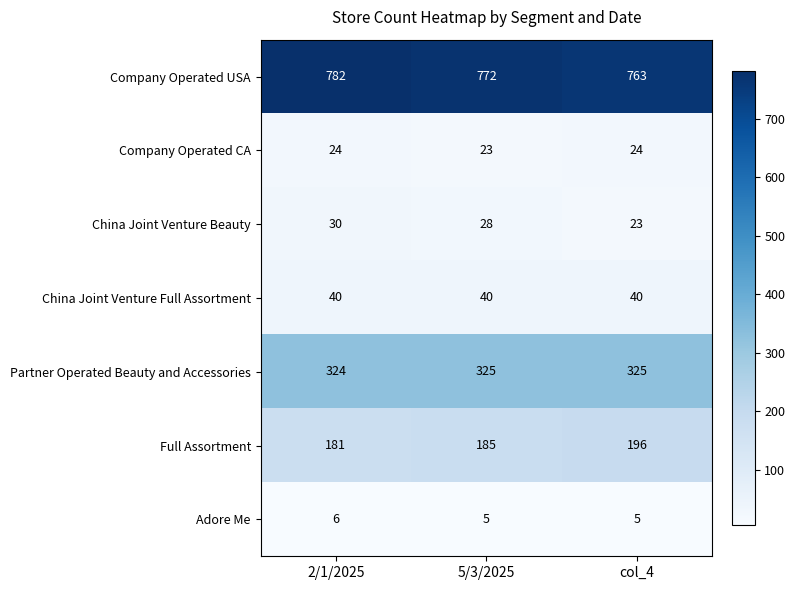

Which series changed the most between 5/3/2025 and col_4?

Full Assortment